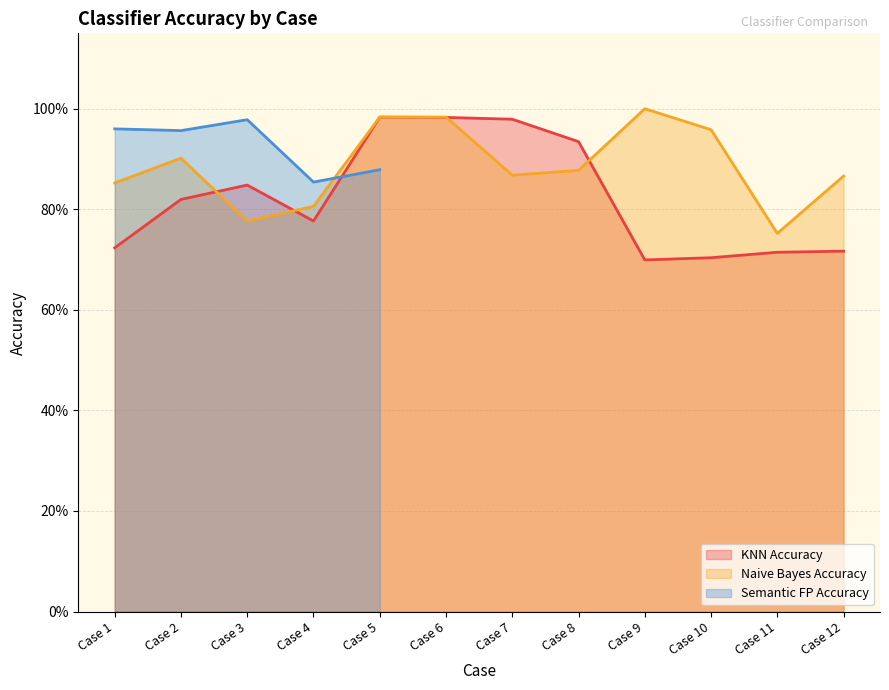

At which category is the sum across all series the highest?

Case 5